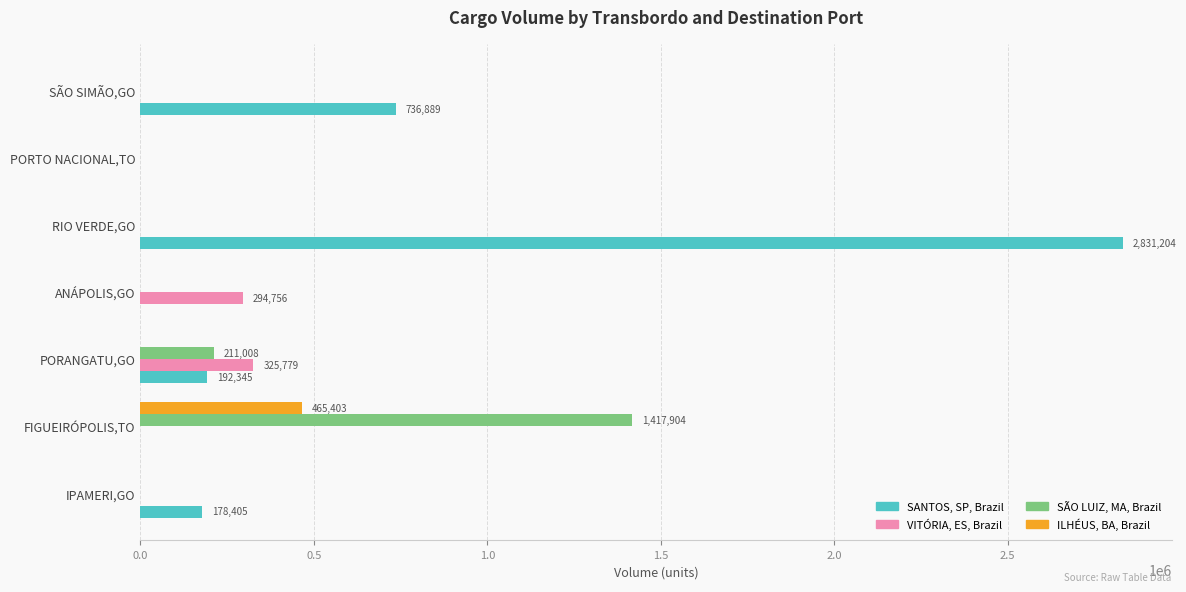

What are all the series names shown in the legend?

SANTOS, SP, Brazil, VITÓRIA, ES, Brazil, SÃO LUIZ, MA, Brazil, ILHÉUS, BA, Brazil